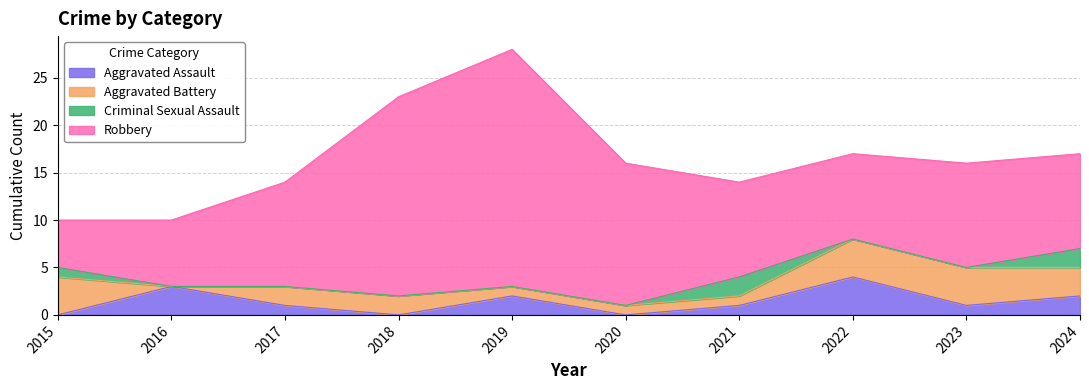

How many data points does each series have?

10